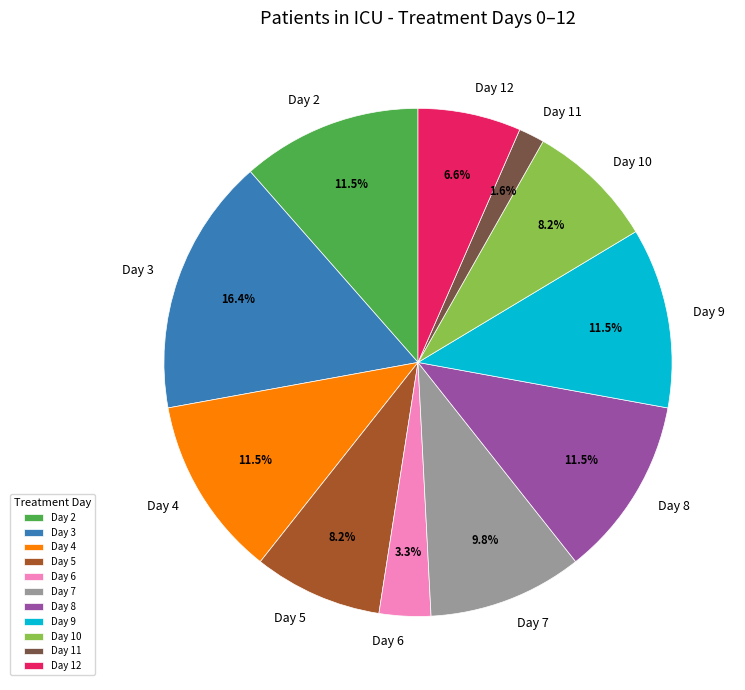

To the nearest percent, what is the average slice percentage?

9%